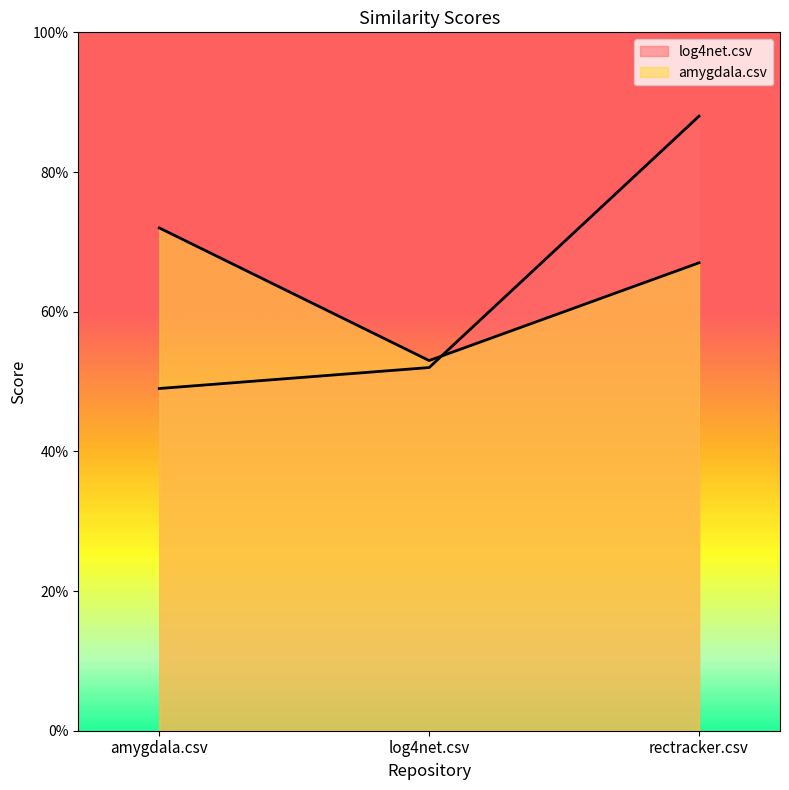

Reading left to right, list all the values displayed in this chart.

log4net.csv: amygdala.csv=0.5	log4net.csv=0.5	rectracker.csv=0.9
amygdala.csv: amygdala.csv=0.7	log4net.csv=0.5	rectracker.csv=0.7